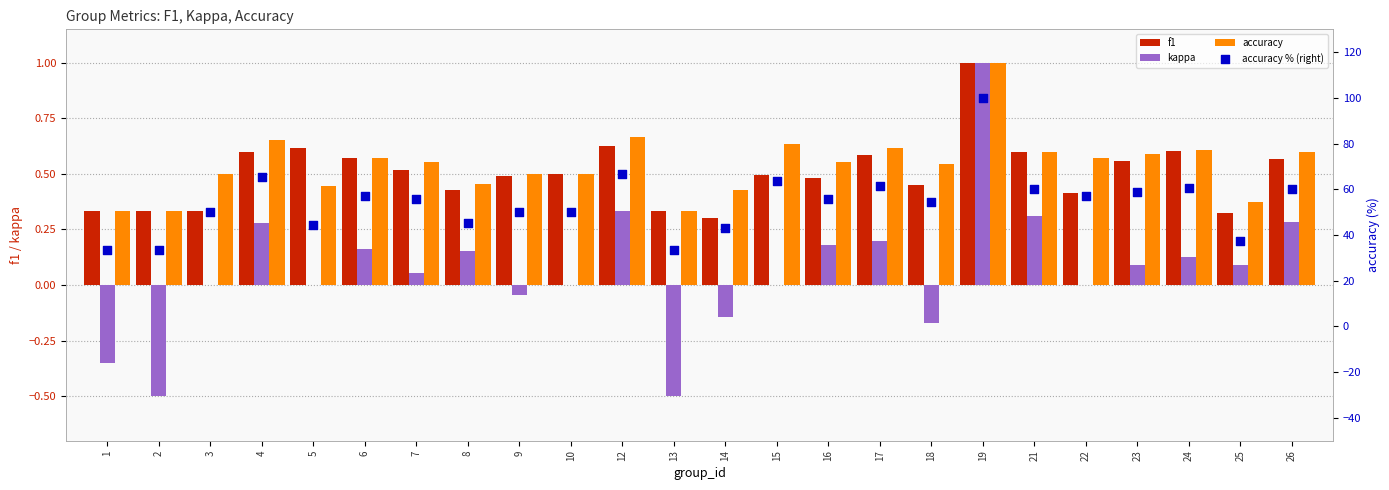

At how many categories does at least one series exceed 70?

1